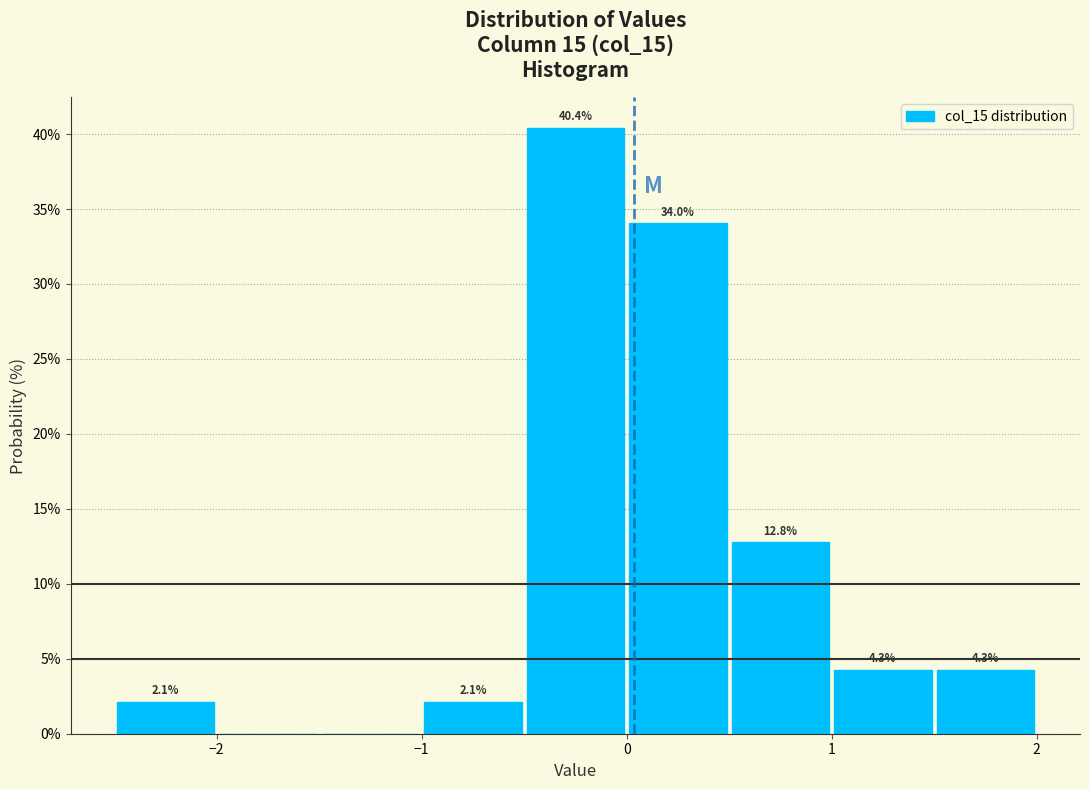

Which range on the x-axis has the tallest bar?

-0.5 to 0.0